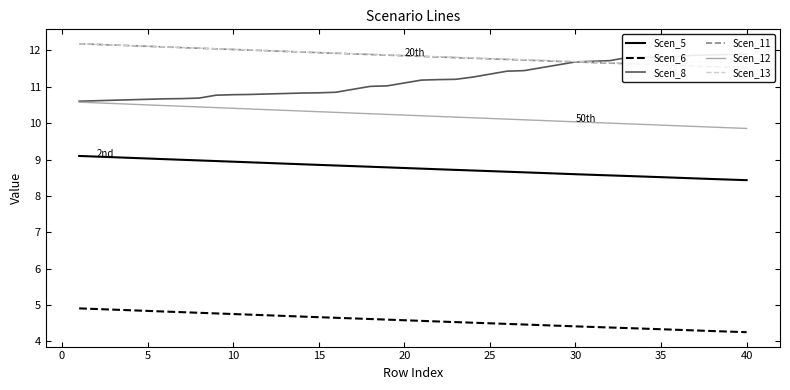

True or false: Scen_6 has a value of 4.6 at 20.

True